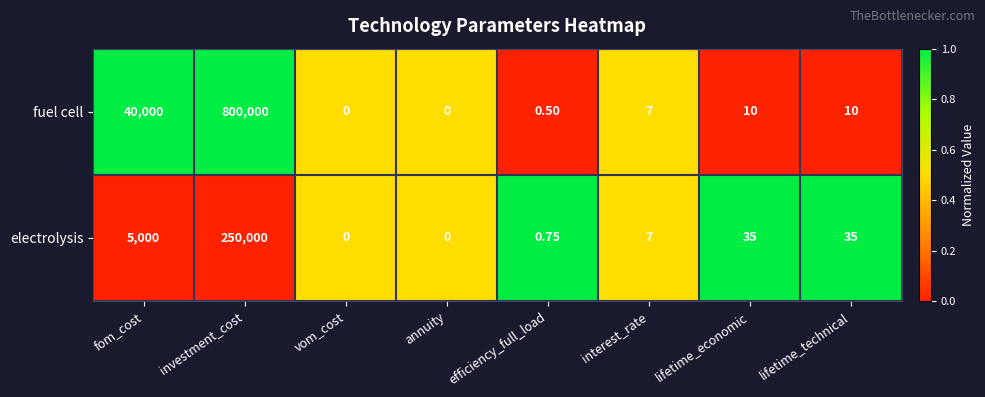

Which label corresponds to the largest value in the chart?

investment_cost